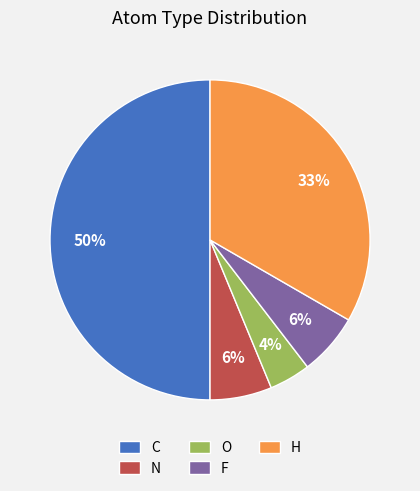

Is N the majority of the pie?

No